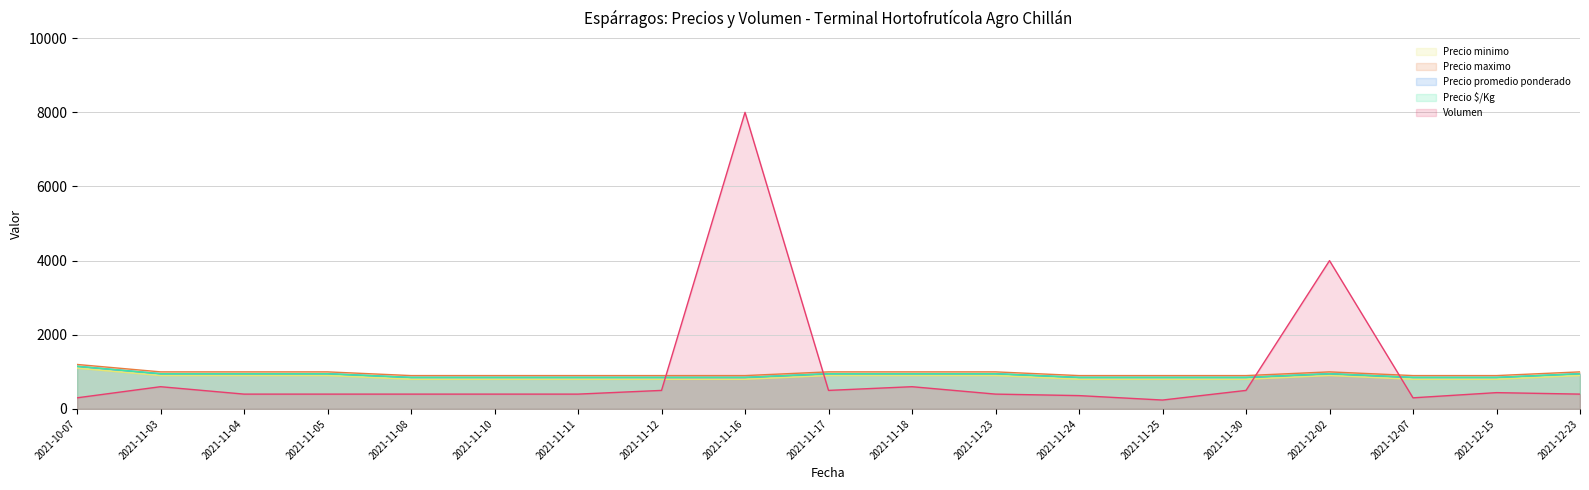

What are all the series names shown in the legend?

Precio minimo, Precio maximo, Precio promedio ponderado, Precio $/Kg, Volumen